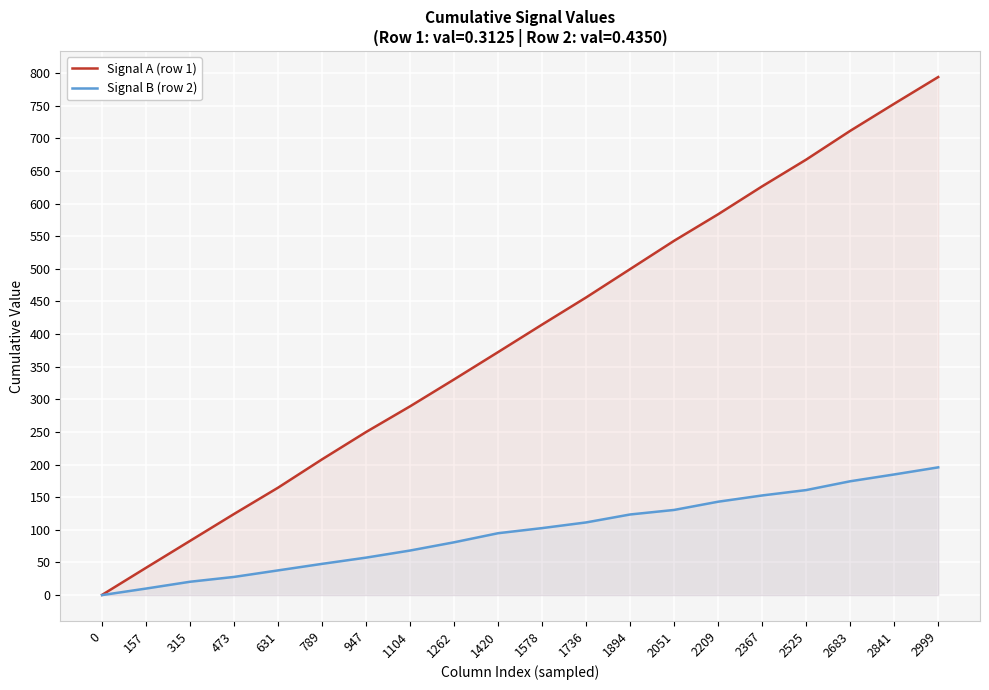

True or false: Signal B (row 2) has a value of 206.0 at 2051.

False